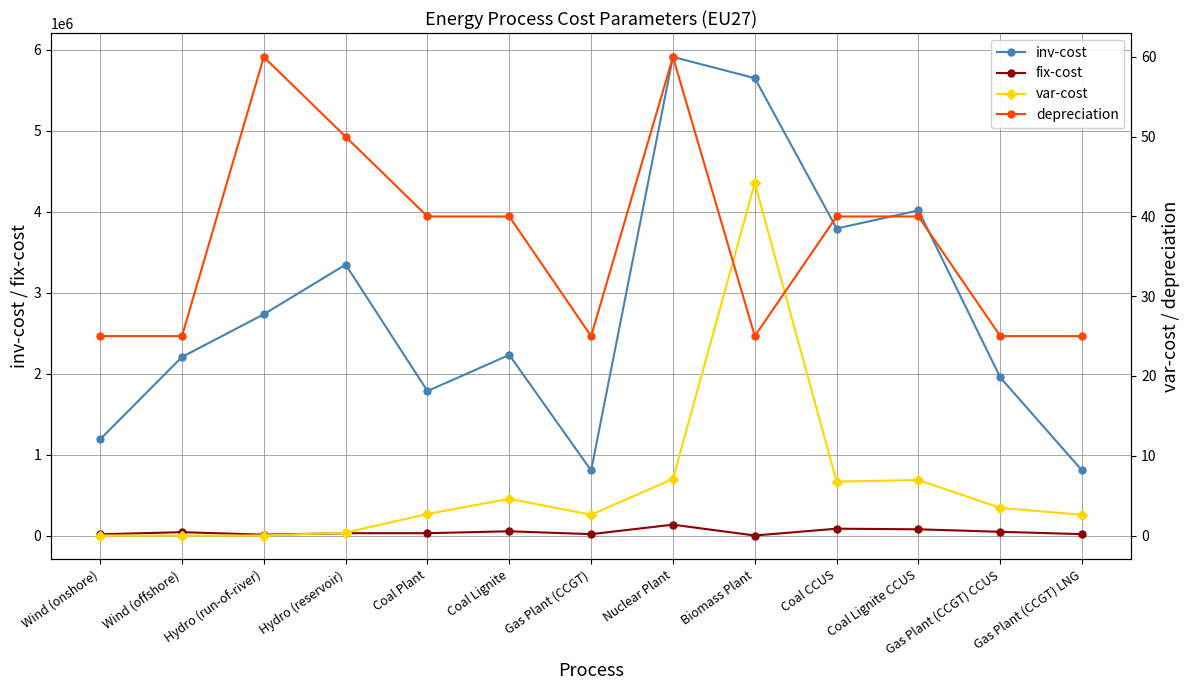

What is the label of the 2nd point from the left?

Wind (offshore)